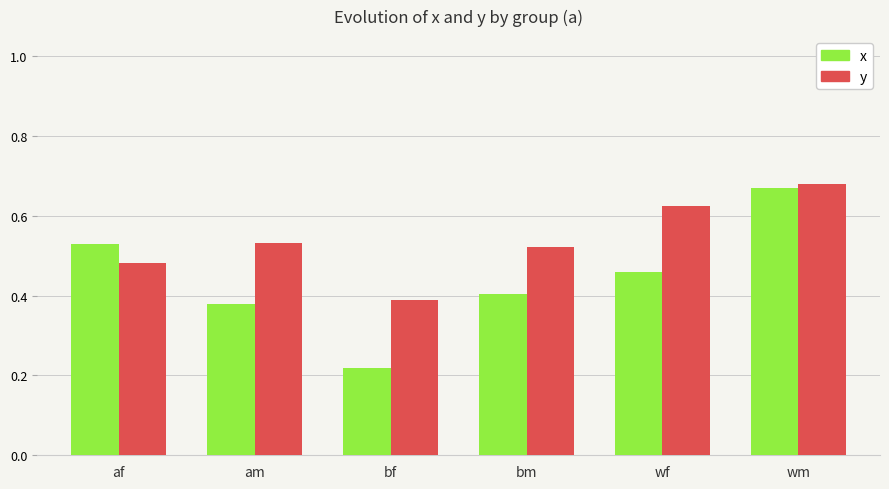

Which series has the largest total across all categories?

y